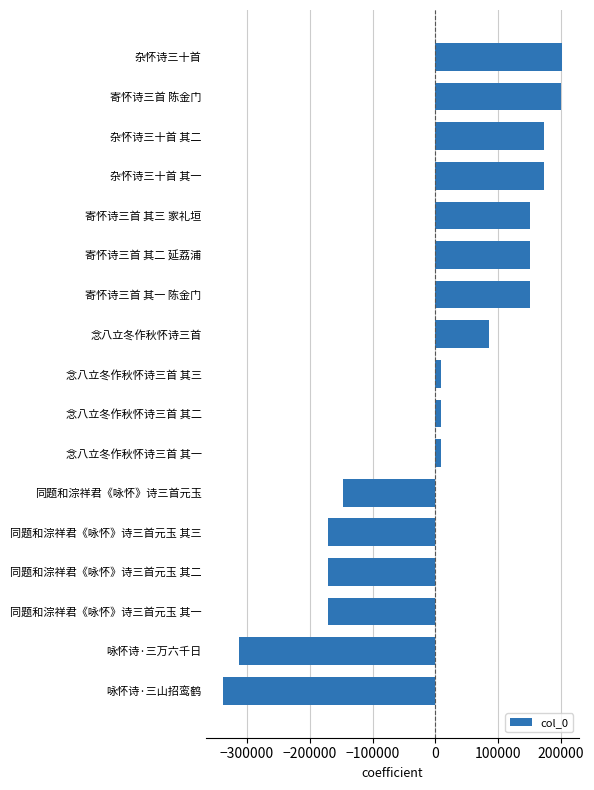

Count the number of data series in this chart.

1